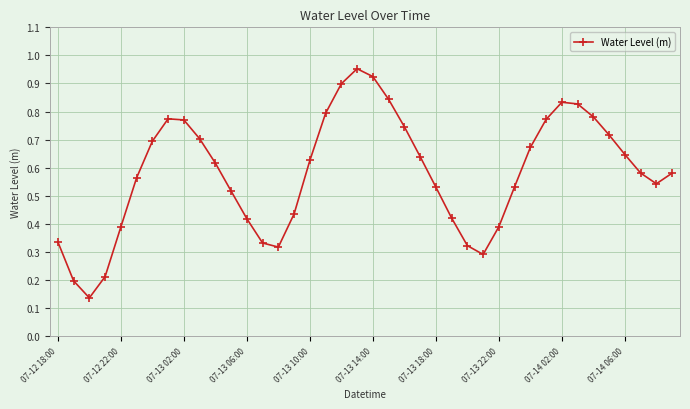

How many points are higher than both their immediate neighbors (excluding endpoints)?

3